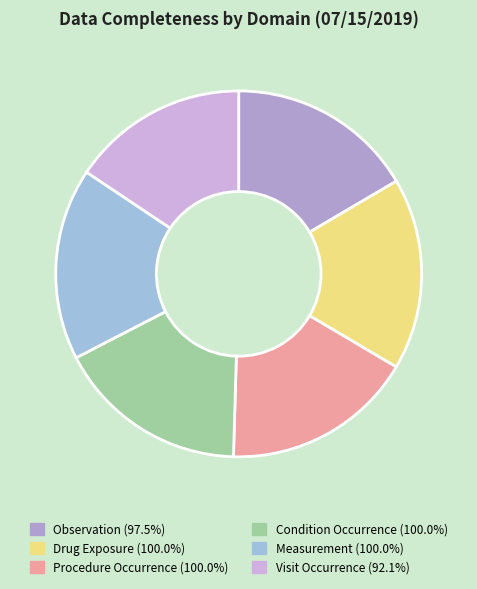

To the nearest percent, what is the combined percentage of Visit Occurrence and Drug Exposure?

33%